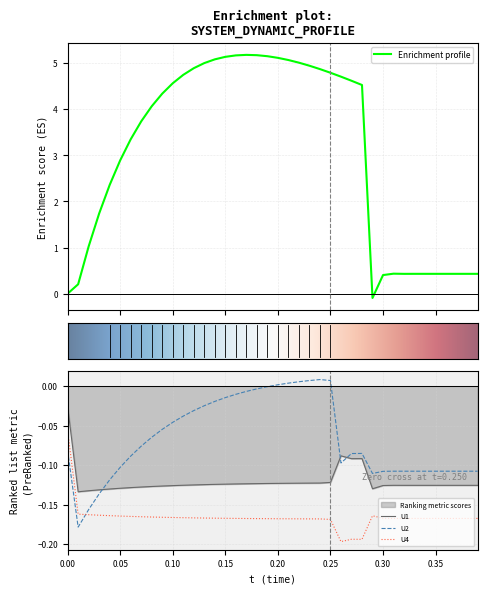

Is it true that U2 equals -0.1 at 0.10?

False